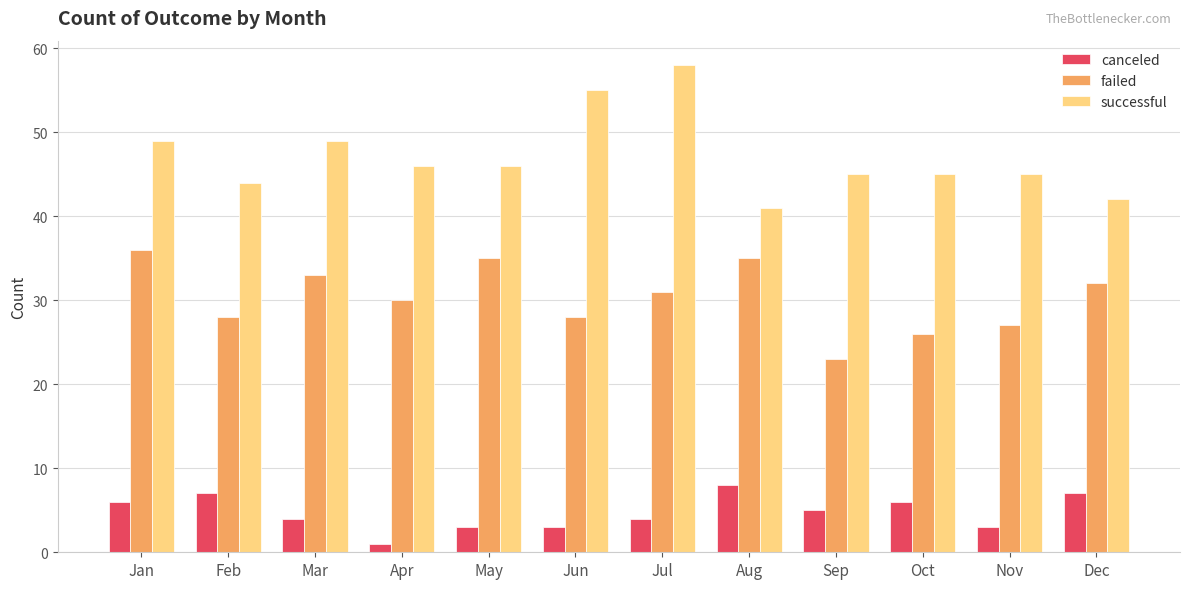

How many data points in failed are less than 31?

6